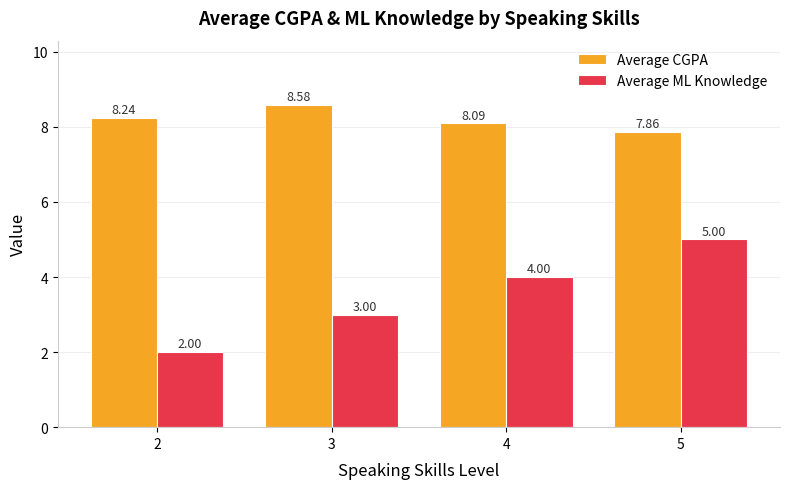

Where is Average ML Knowledge nearest to the value 3?

3